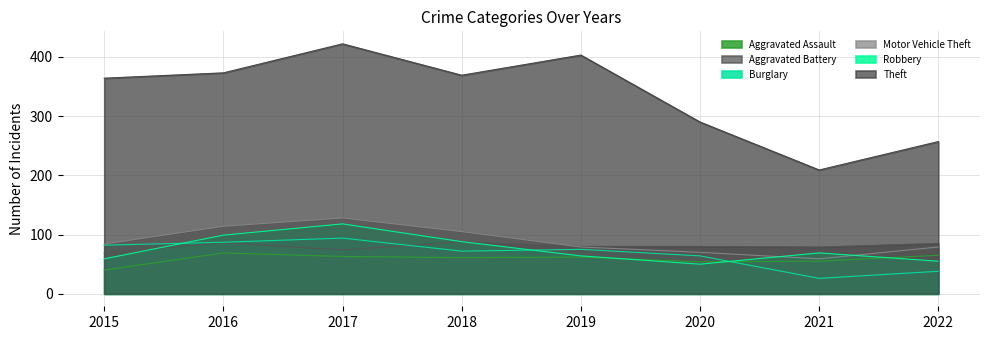

How many times do Robbery and Aggravated Assault cross each other?

3